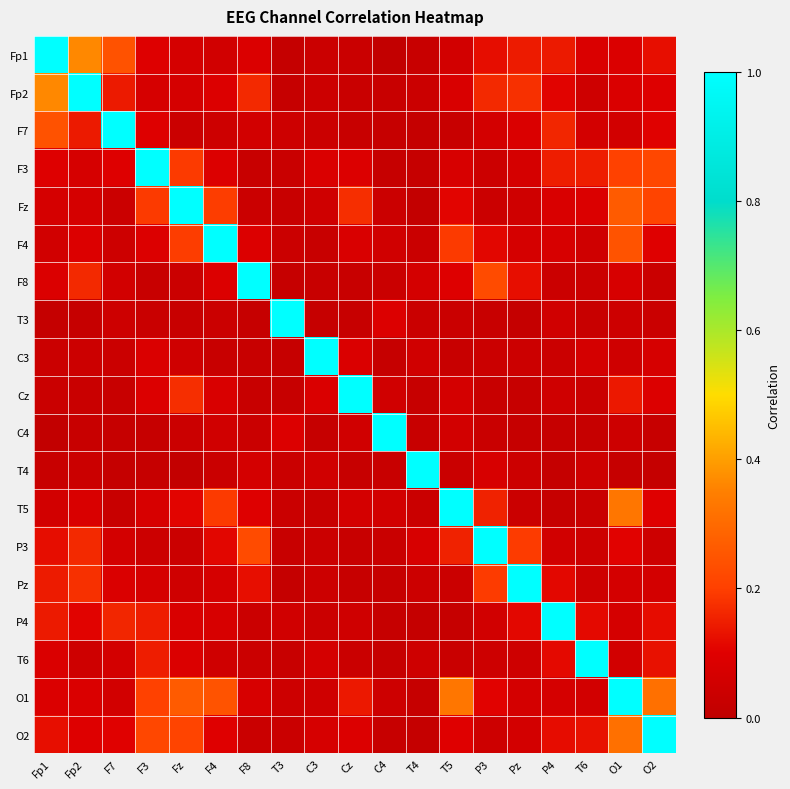

Between F8 and O2, which series saw the biggest shift?

F8